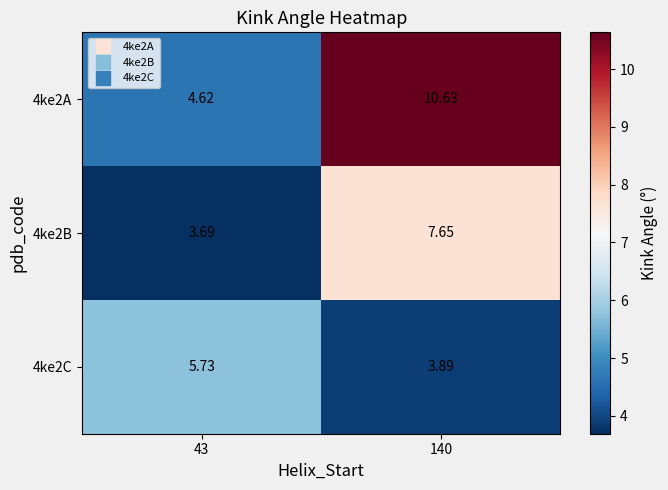

Is the value of 4ke2A at 43 greater than the value of 4ke2B at 140?

No